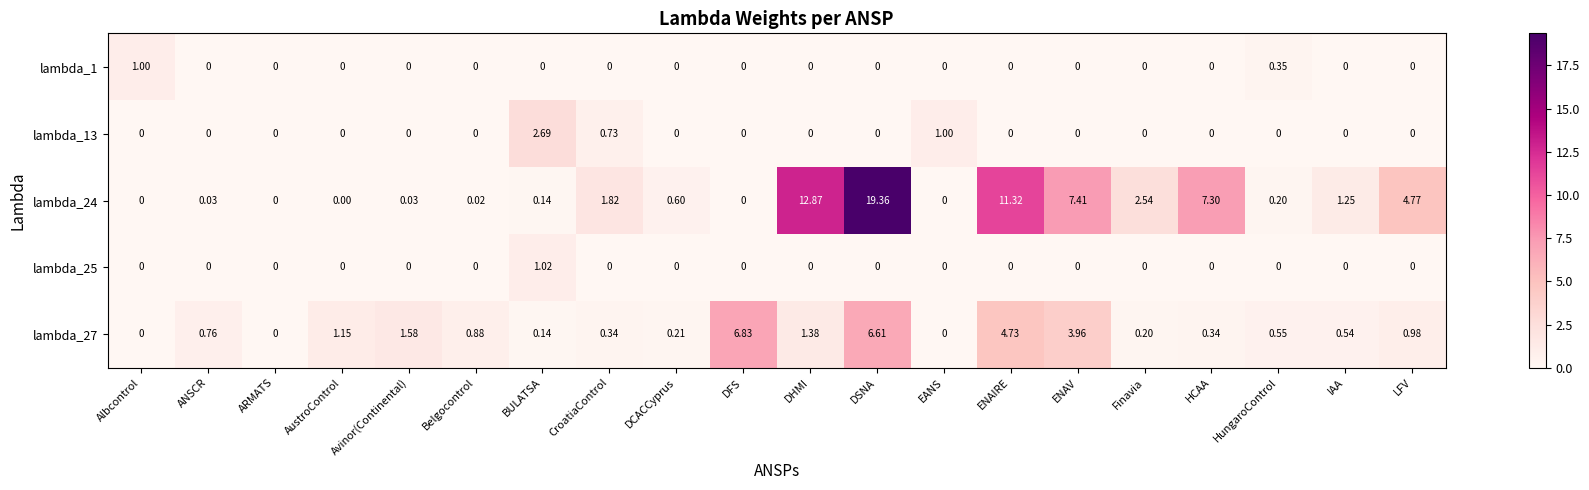

Is the value of lambda_25 at LFV greater than the value of lambda_27 at DHMI?

No